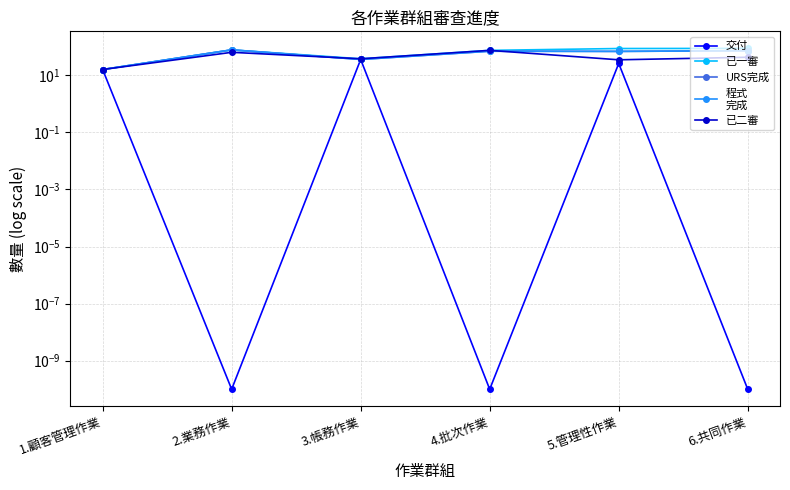

Which category has the lowest value in the 交付 series?

2.業務作業